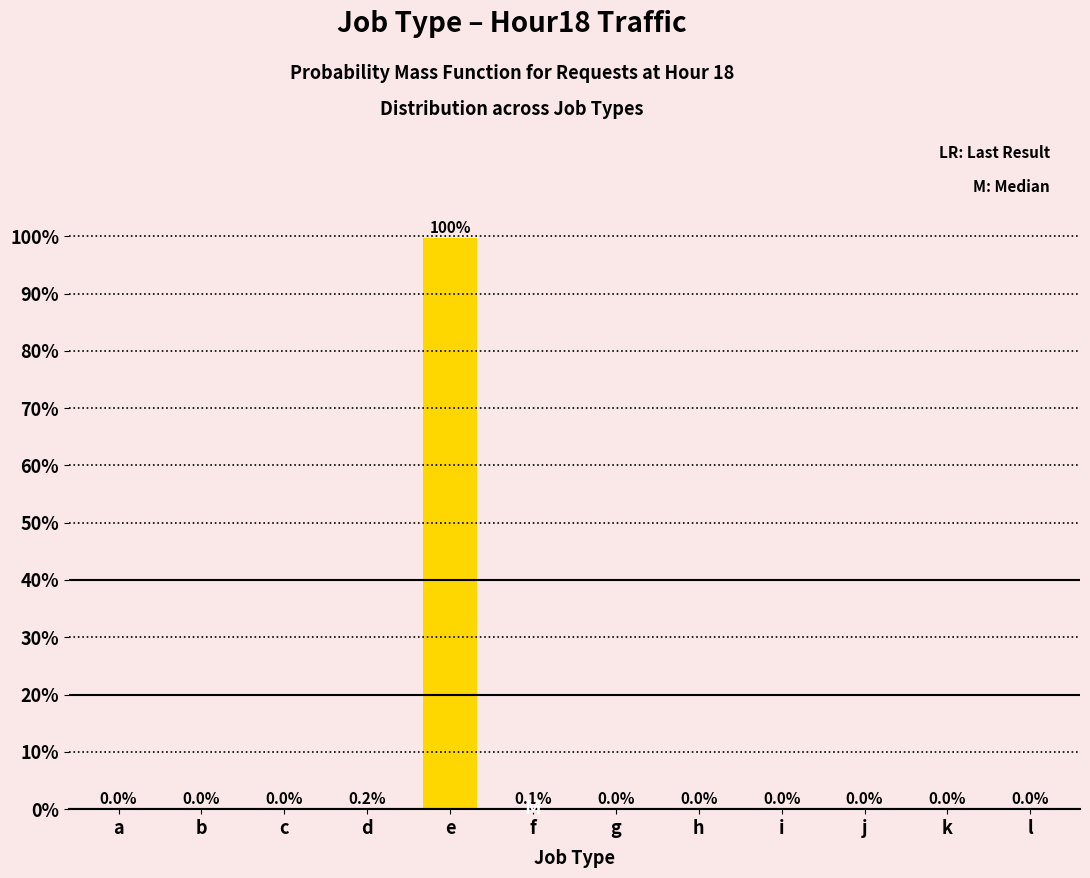

What is the maximum value shown in the chart?

99.7